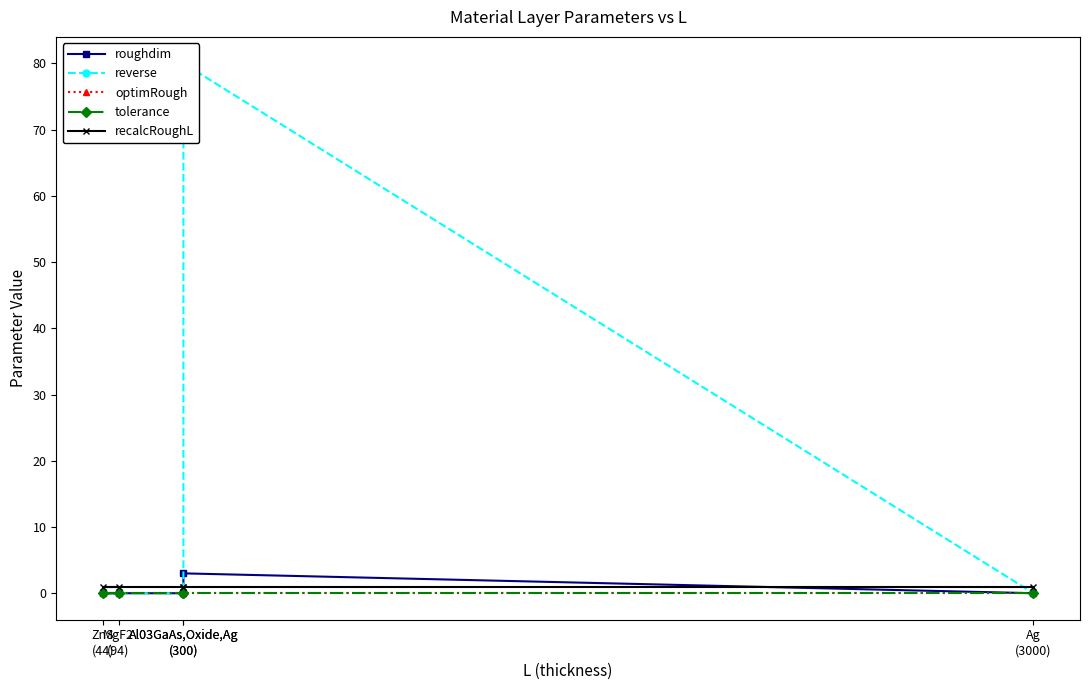

Count the number of categories in the chart.

5